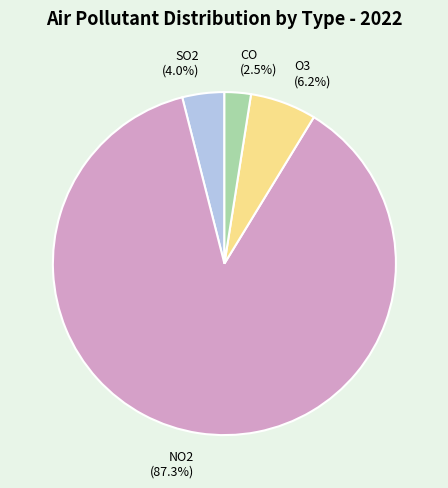

To the nearest percent, what is the combined percentage of CO and SO2?

6%